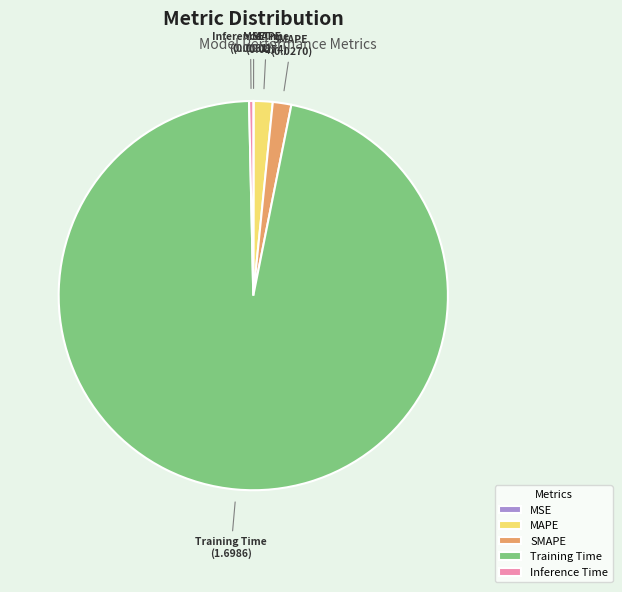

The Training Time slice represents 97% of the pie. True or false?

True